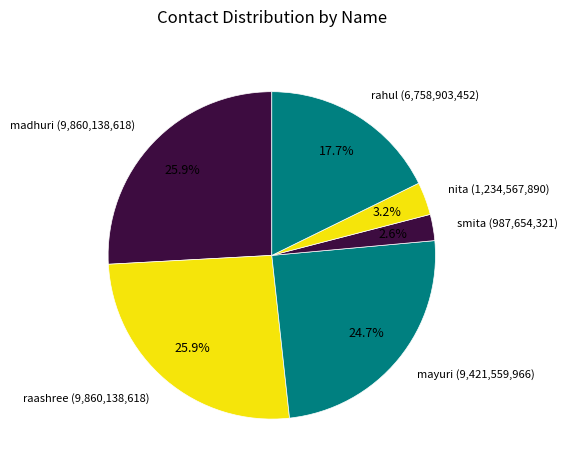

To the nearest percent, what is the difference between the largest and smallest slice percentages?

23%